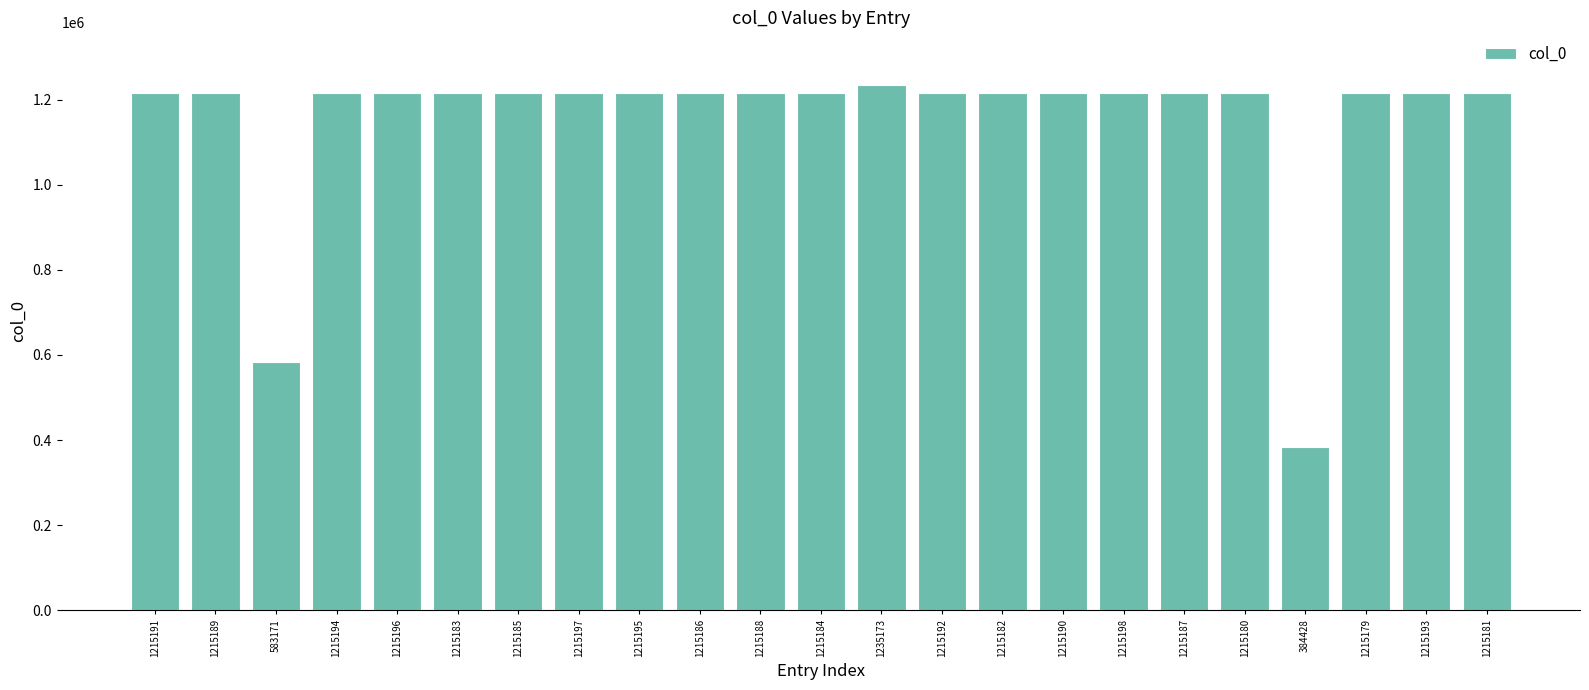

The chart shows a value of 1215185 at 1215185. True or false?

True